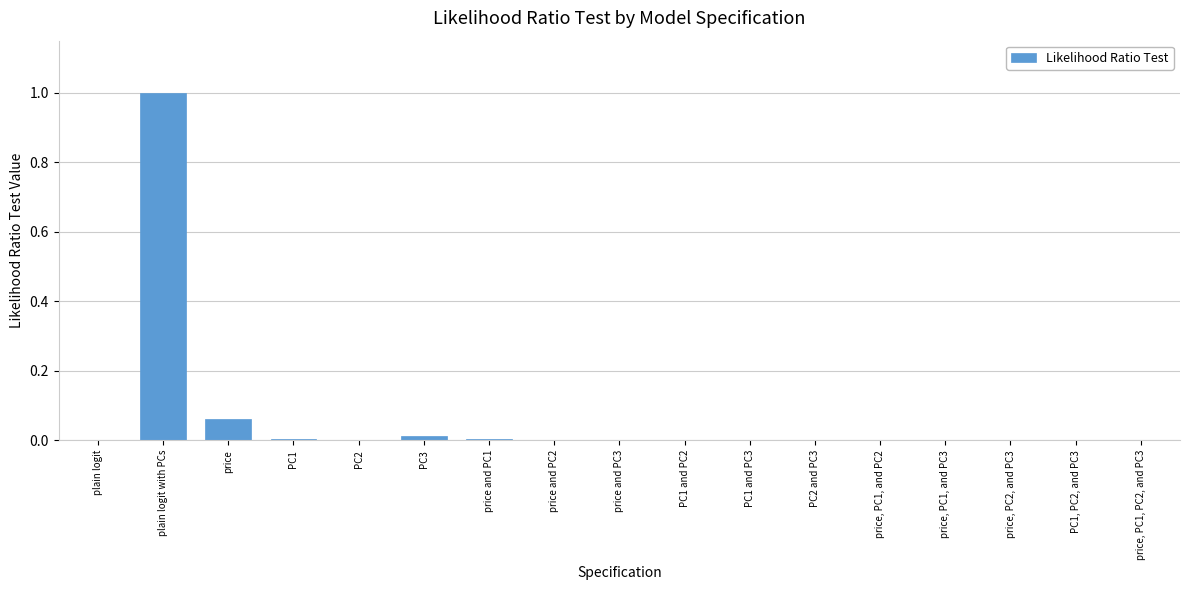

True or false: the data shows 0.0 at price and PC1.

True